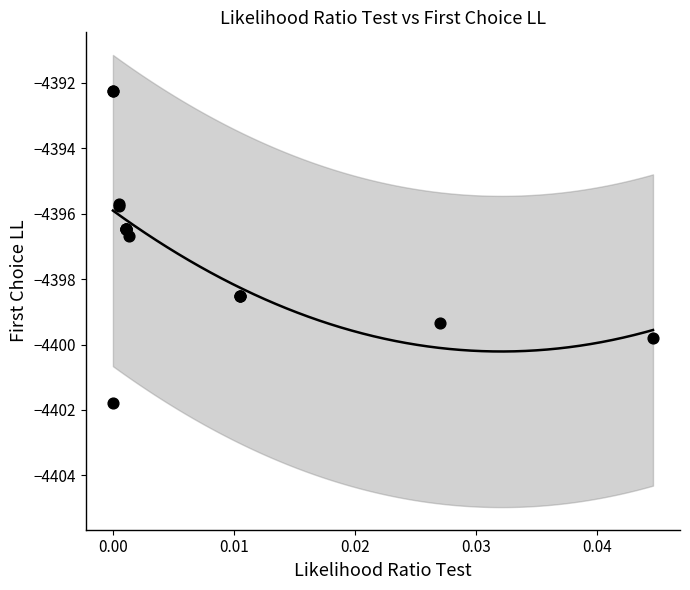

What Y value in the scatter plot is closest to -4397?

-4396.7